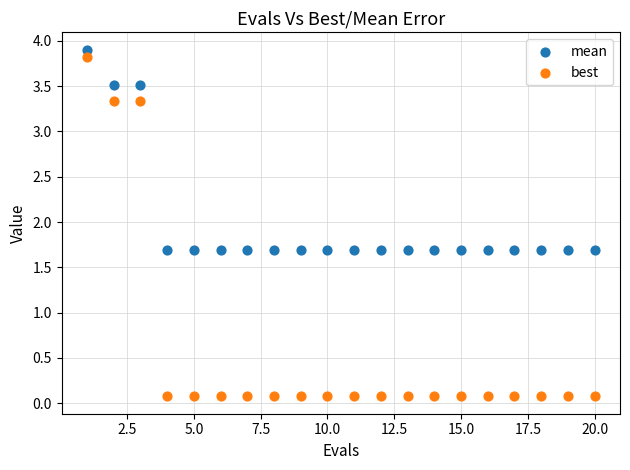

Which series reaches the minimum Y coordinate?

best